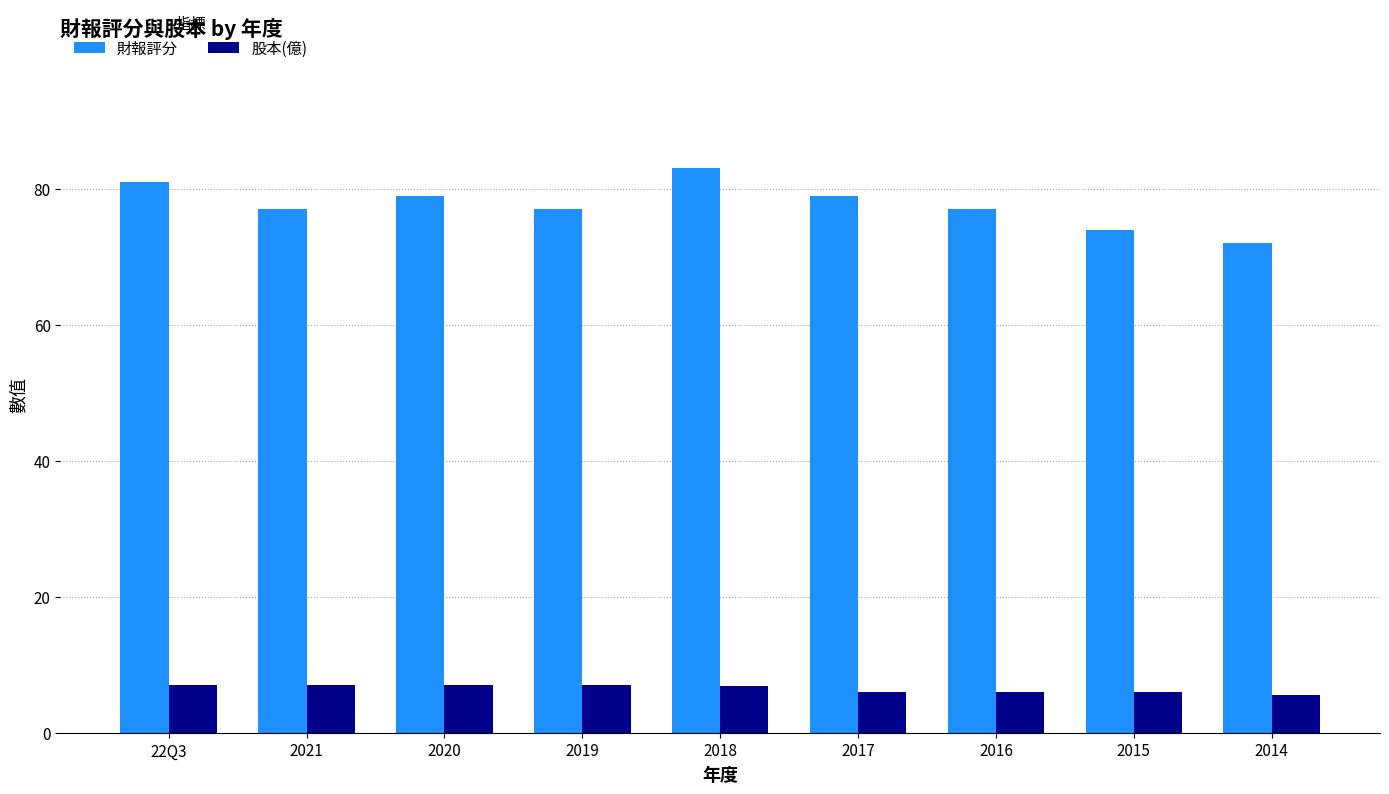

Which series has the largest range (max minus min)?

財報評分